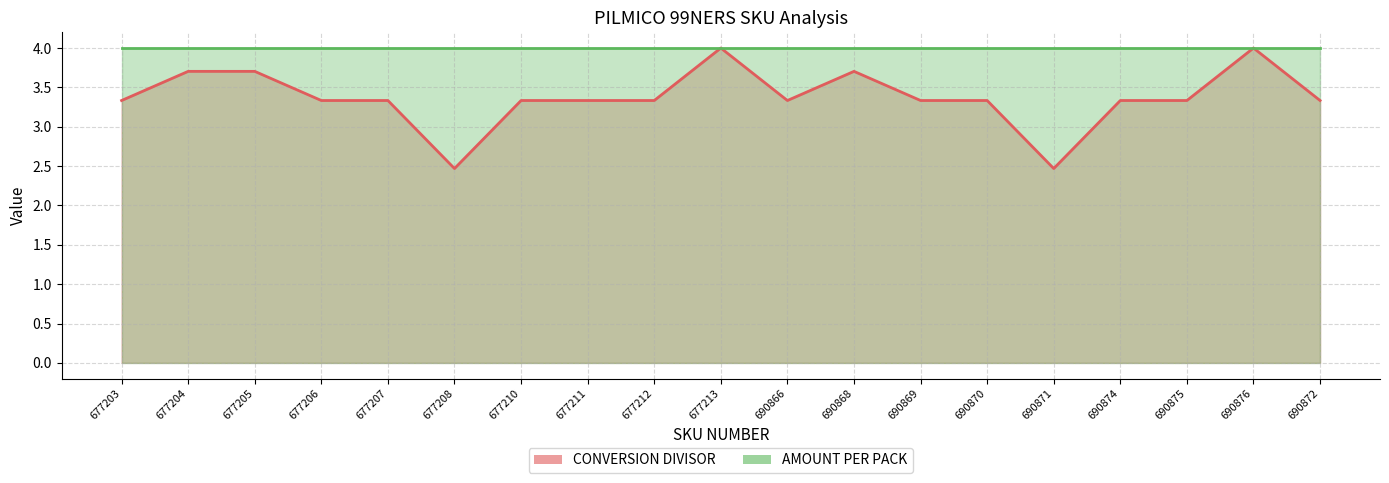

Where is the data nearest to the value 3?

677203